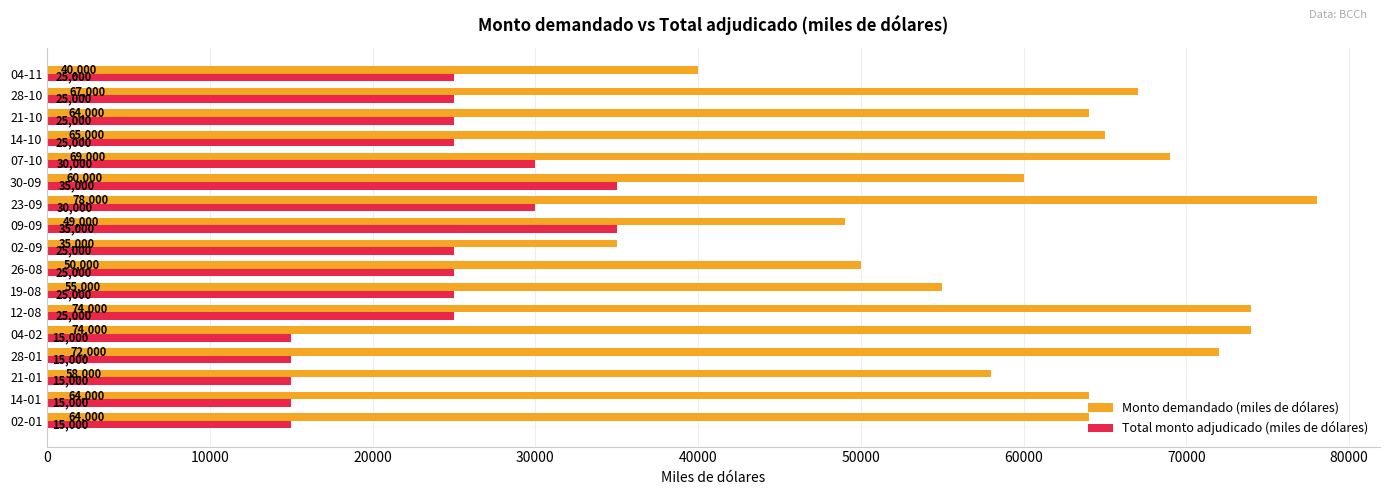

Rank the series by their average value, from lowest to highest.

Total monto adjudicado (miles de dólares), Monto demandado (miles de dólares)